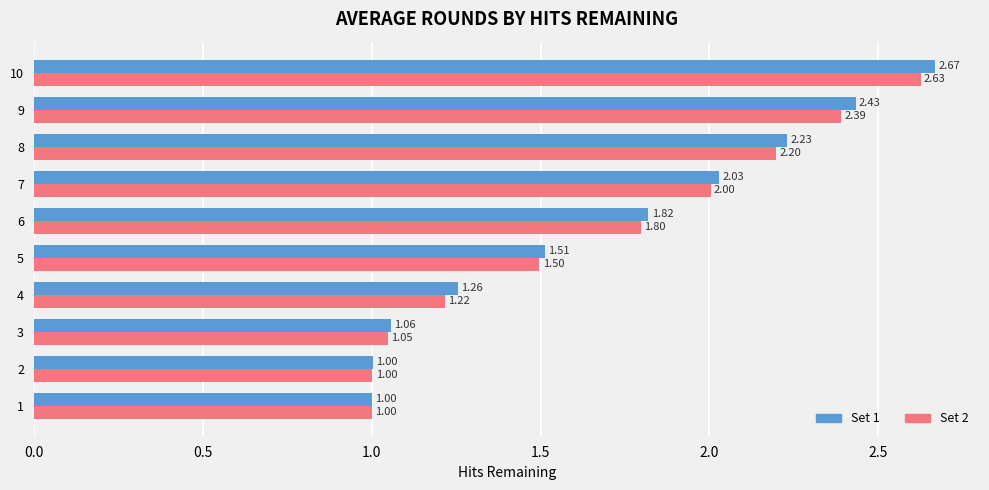

At 7, list the series in order from largest to smallest.

Set 1, Set 2